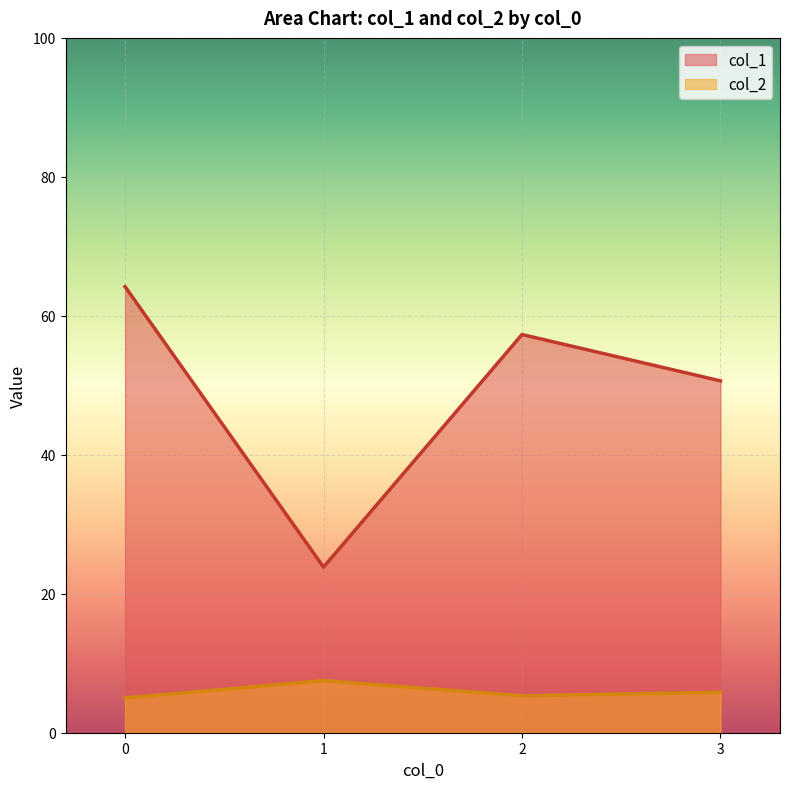

Between 25 and 32, which series saw the biggest shift?

col_1